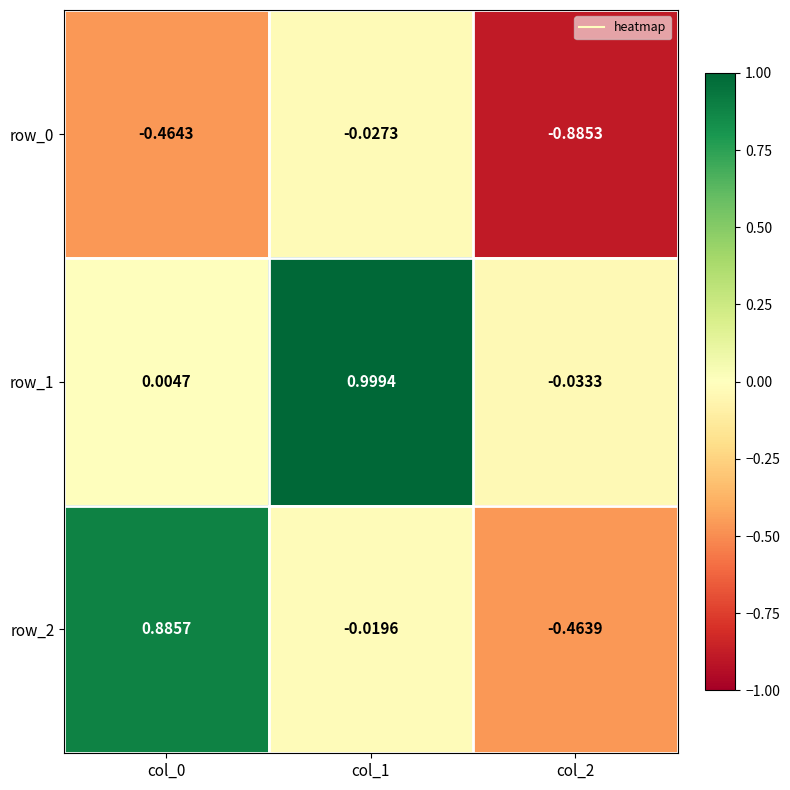

Is the value of row_0 at col_1 greater than the value of row_2 at col_0?

No